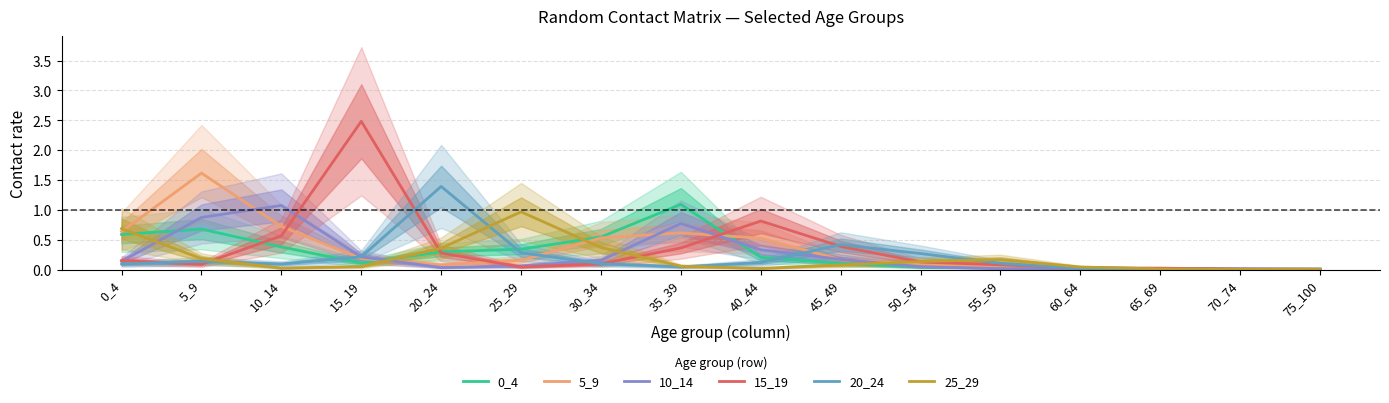

What is the difference between the maximum and second lowest values in the 20_24 series?

1.4